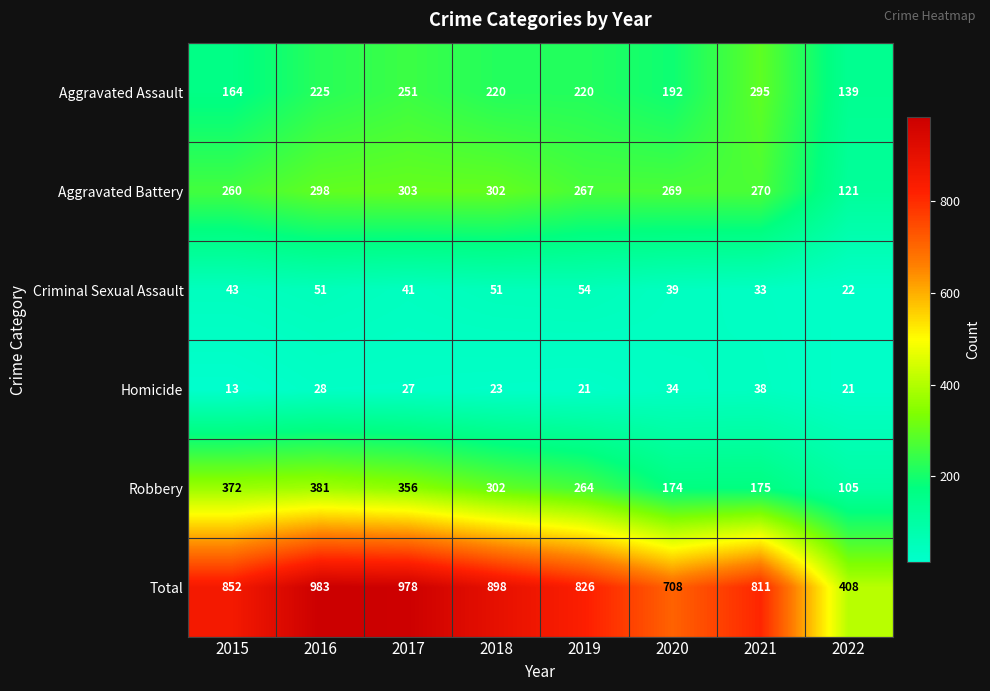

True or false: Robbery has a value of 356 at 2017.

True